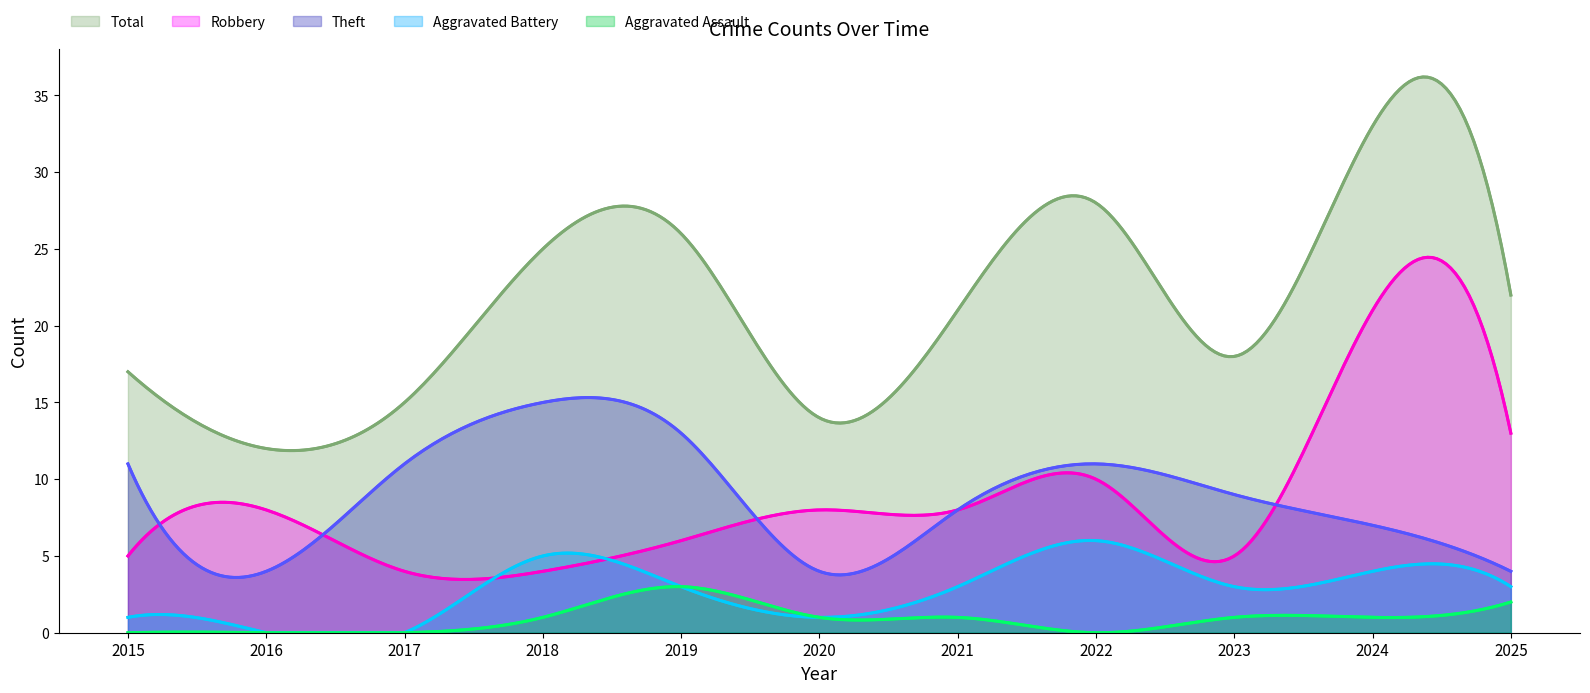

At 2024, list the series in order from largest to smallest.

Total, Robbery, Theft, Aggravated Battery, Aggravated Assault